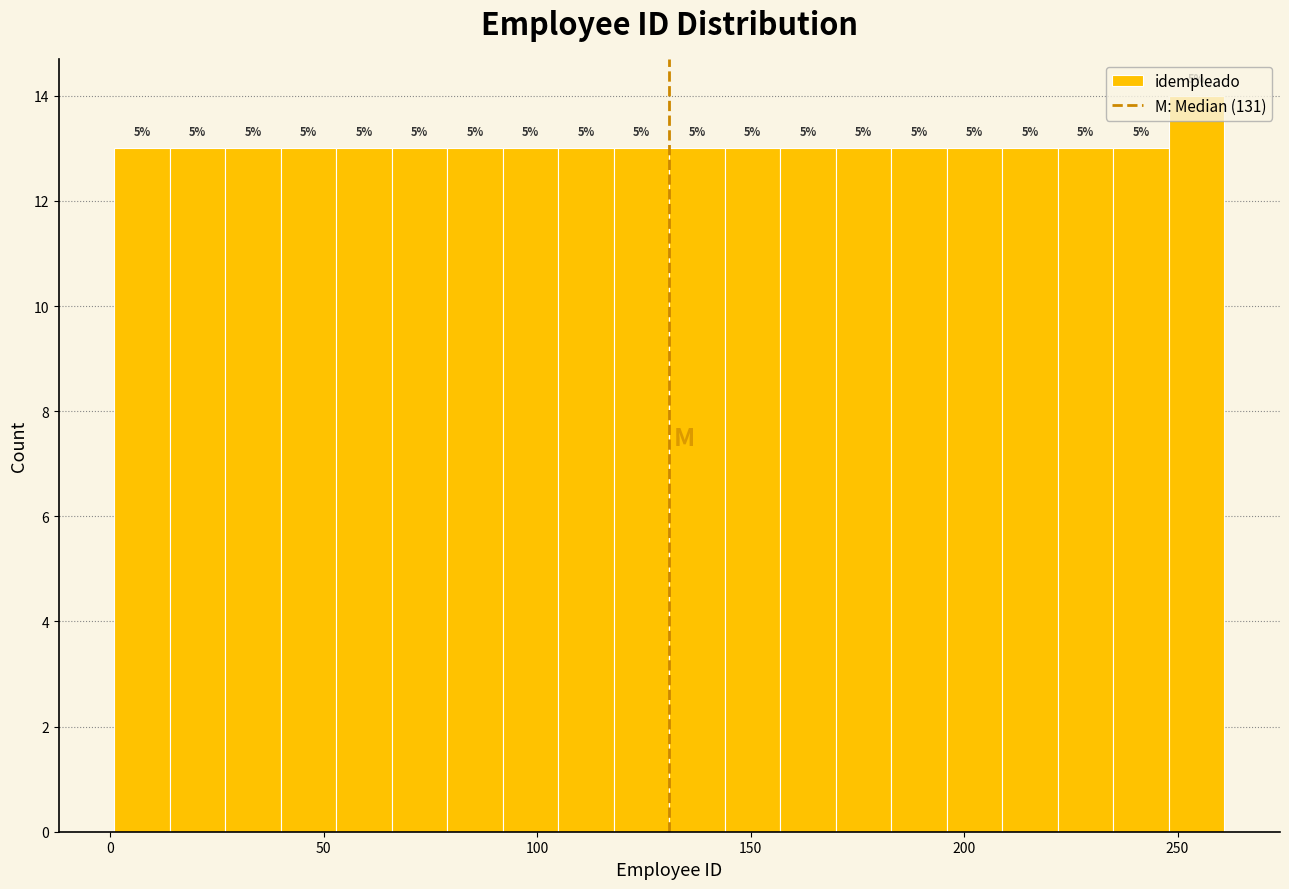

Around what value on the x-axis is the tallest bar? Give the approximate position of its centre, as read against the axis.

255